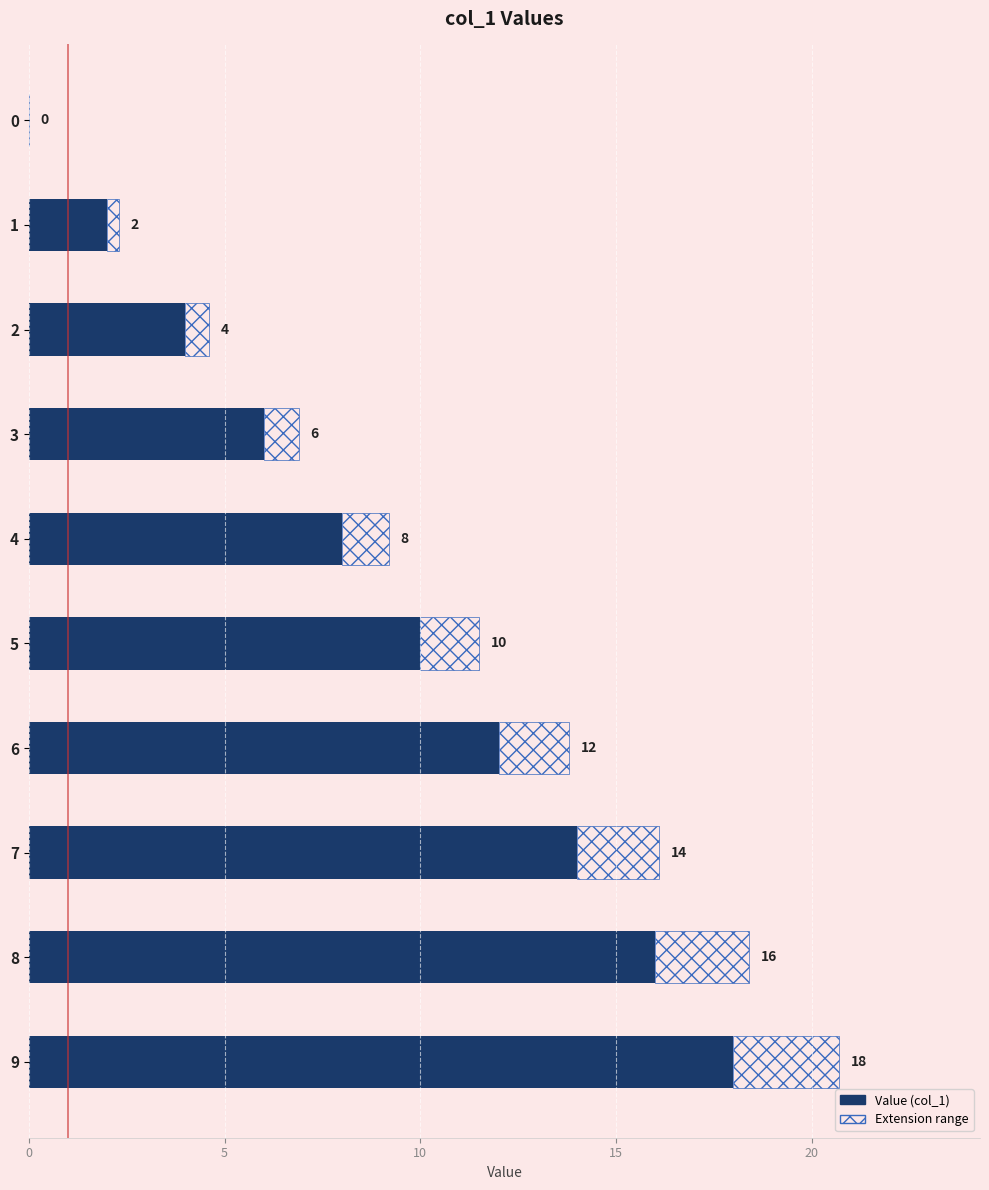

At which label does the data first exceed 10?

6